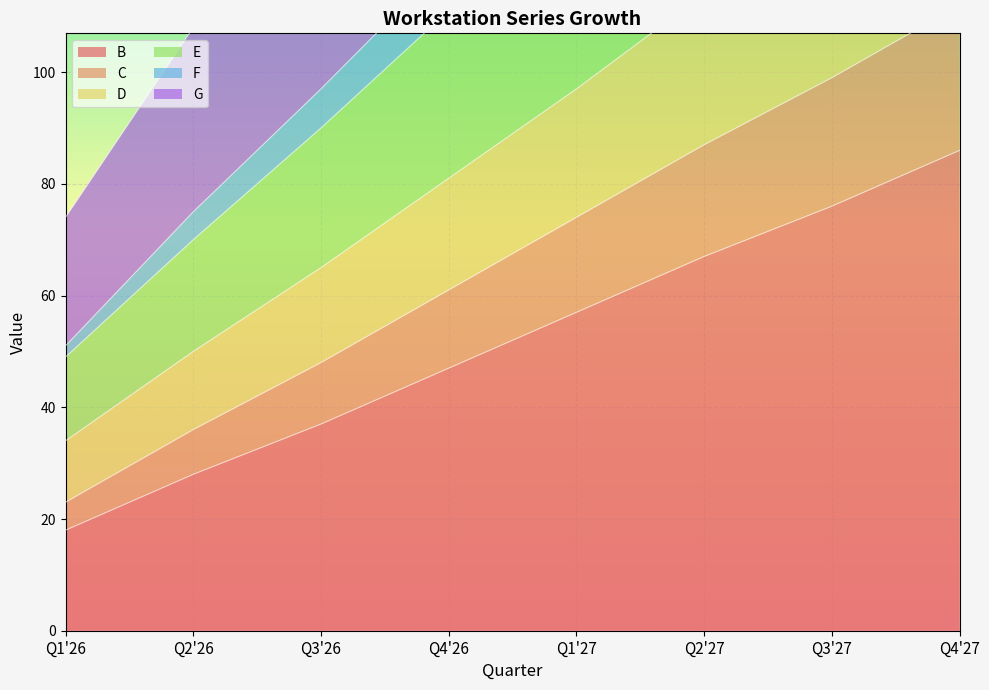

Which label corresponds to the smallest value in the chart?

Q1'26